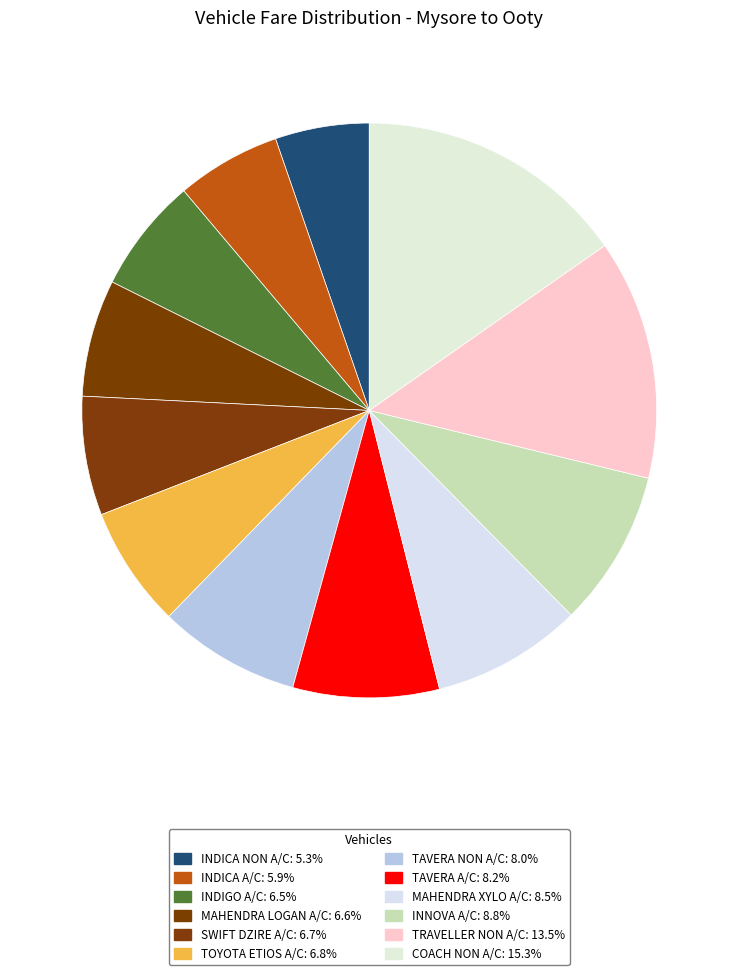

What percentage do INDICA A/C and TRAVELLER NON A/C together represent?

19.4%